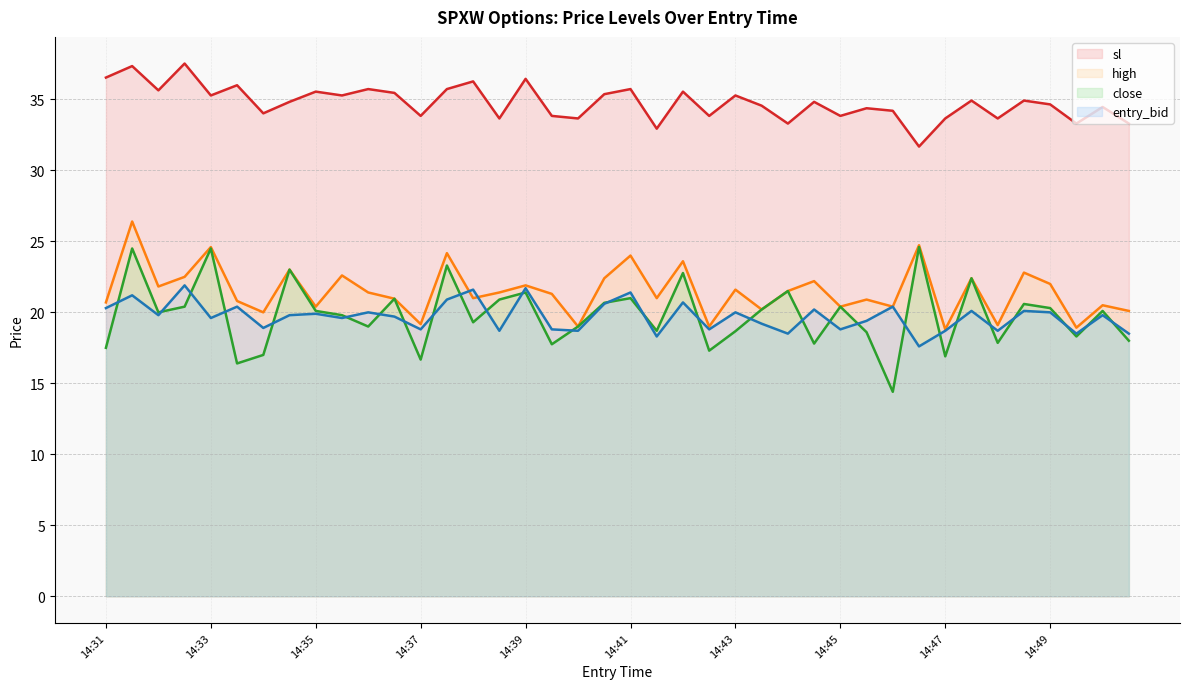

Between 14:31 and 14:42, which series saw the biggest shift?

close